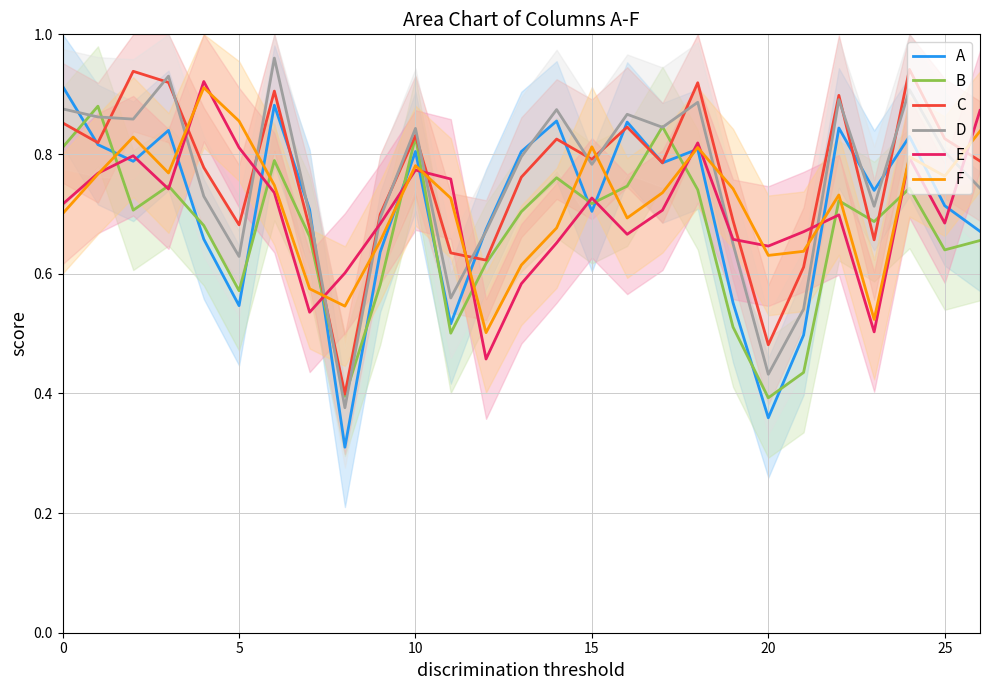

The C series shows 0.4 at 0. True or false?

False